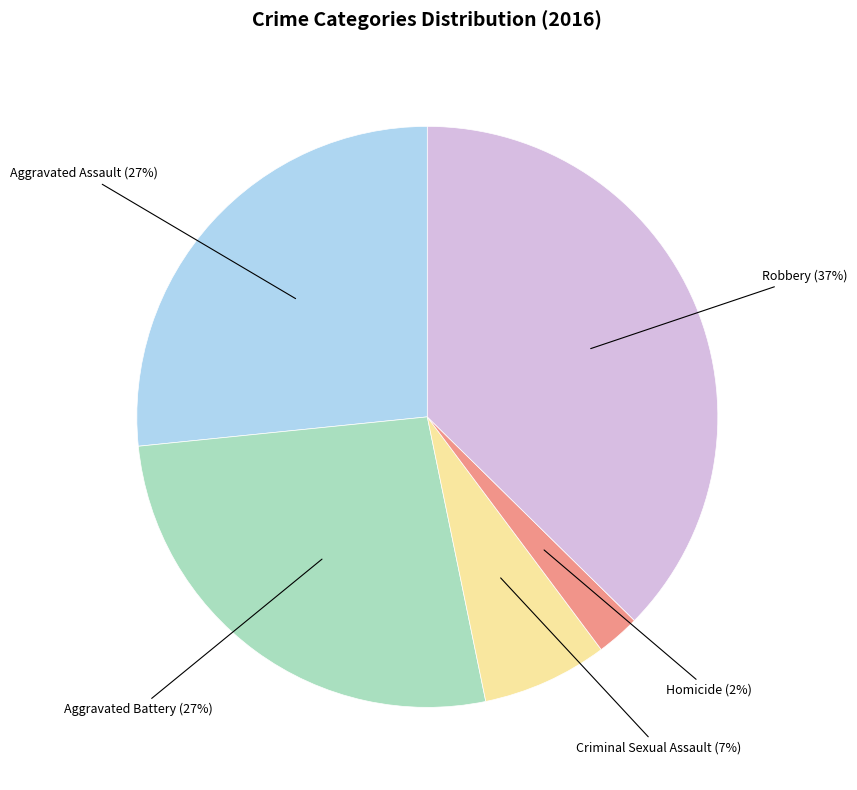

Which category has the biggest portion of the pie?

Robbery